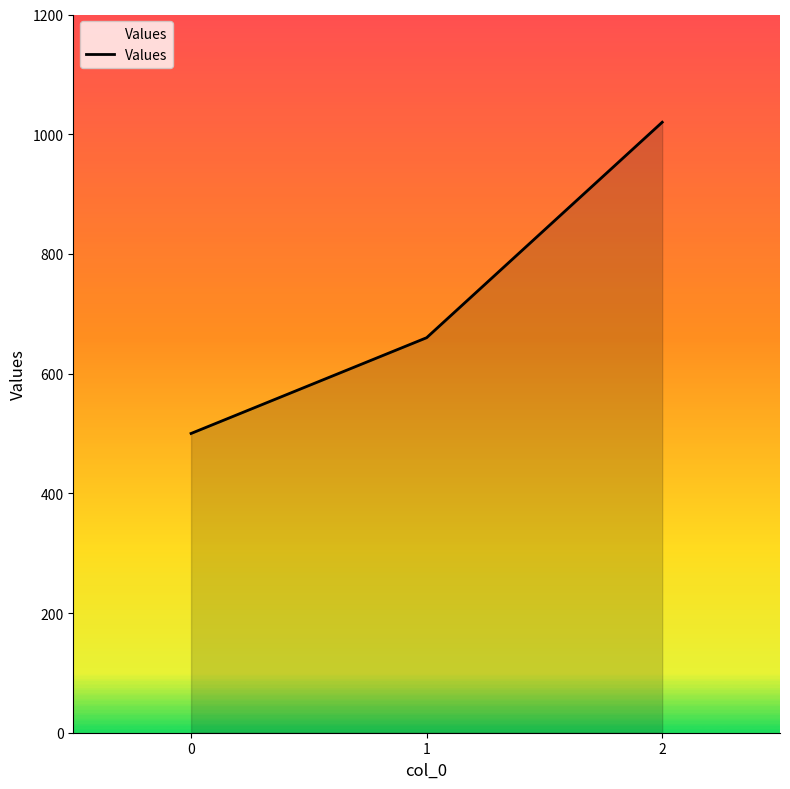

What is the smallest value displayed?

500